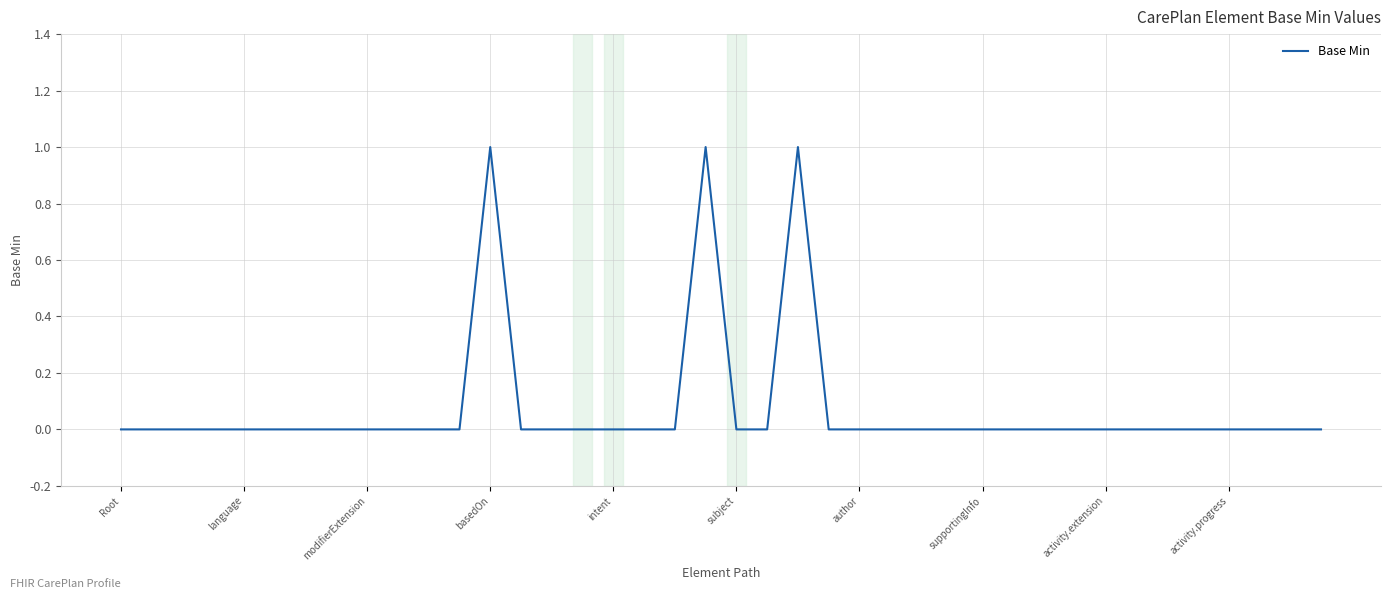

Does the chart have visible grid lines?

Yes